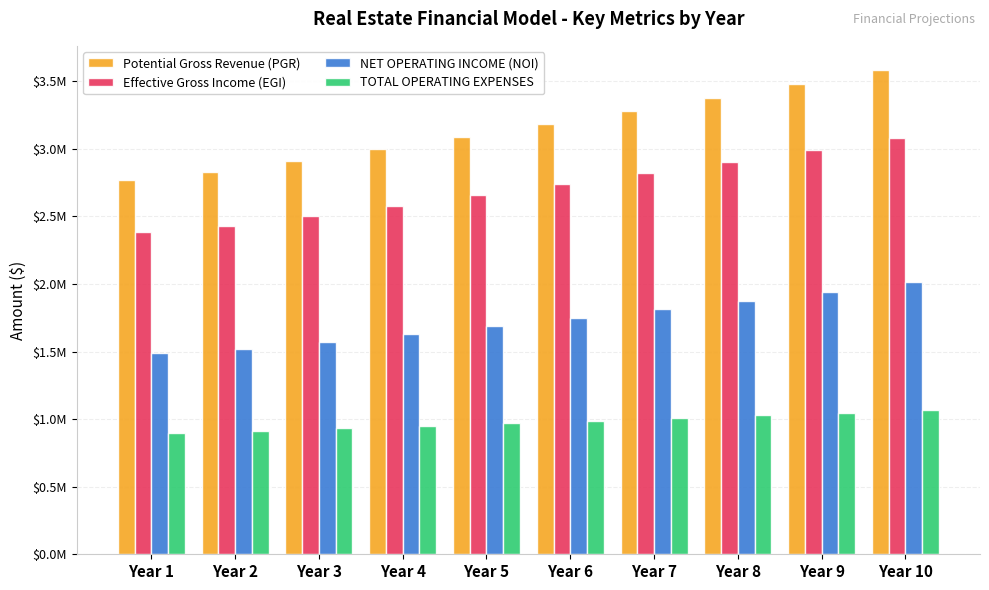

What is the maximum value shown in the chart?

3582691.0